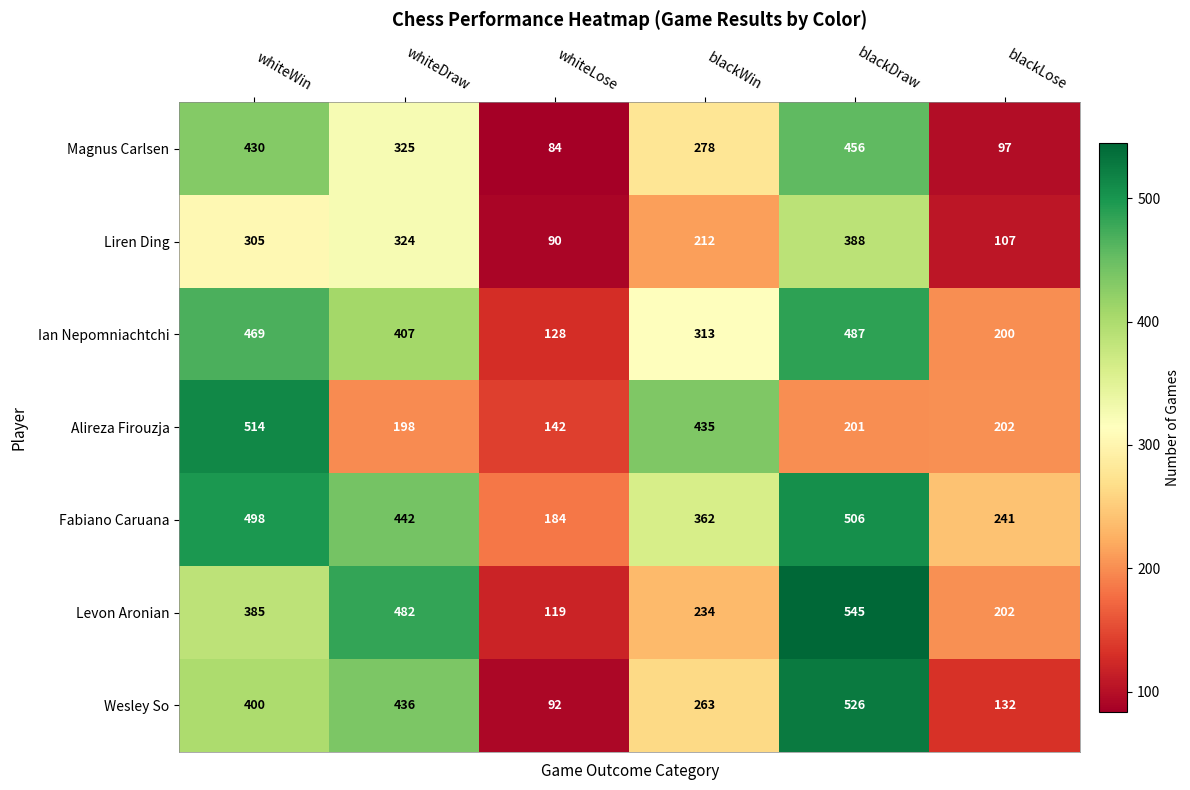

At how many categories does at least one series exceed 407?

4